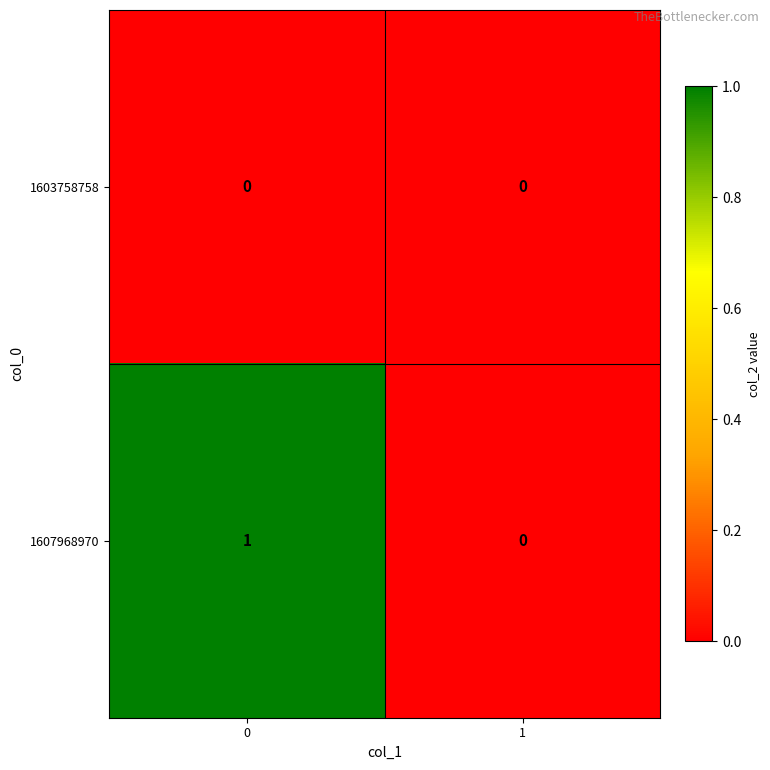

Between 0 and 1, which series saw the biggest shift?

1607968970